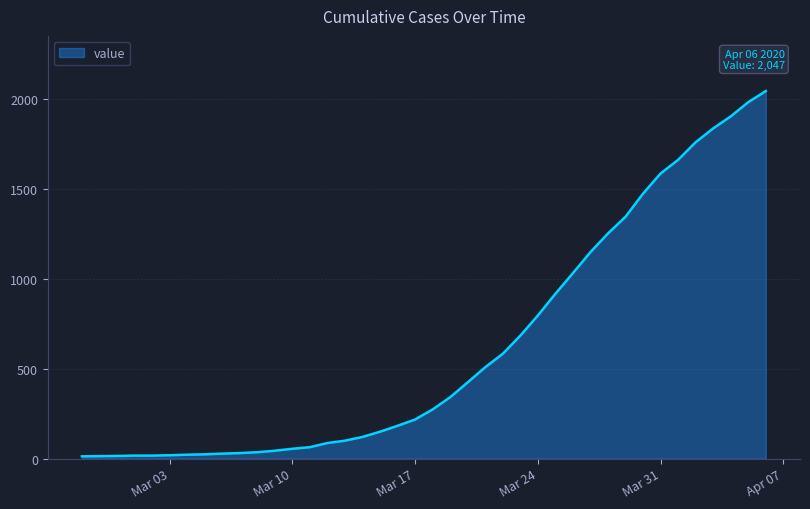

What is the maximum value shown in the chart?

2047